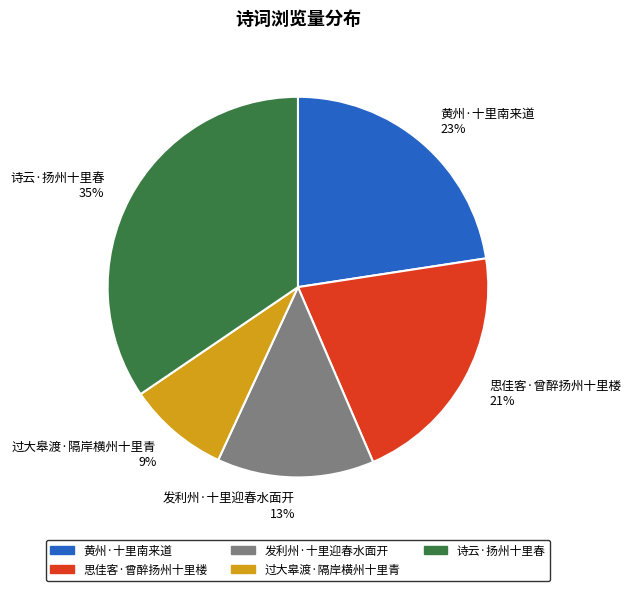

Which has a higher value, 黄州·十里南来道 23% or 发利州·十里迎春水面开 13%?

黄州·十里南来道 23%